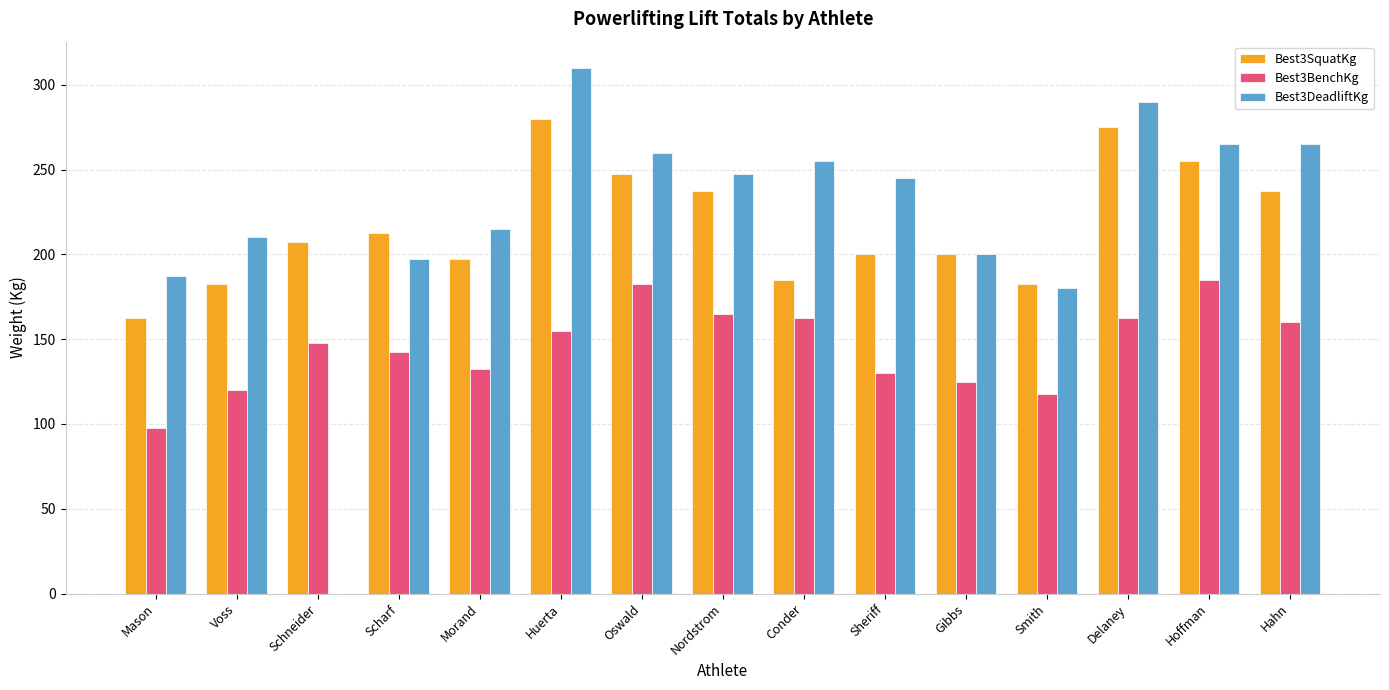

What is the maximum value shown in the chart?

310.0